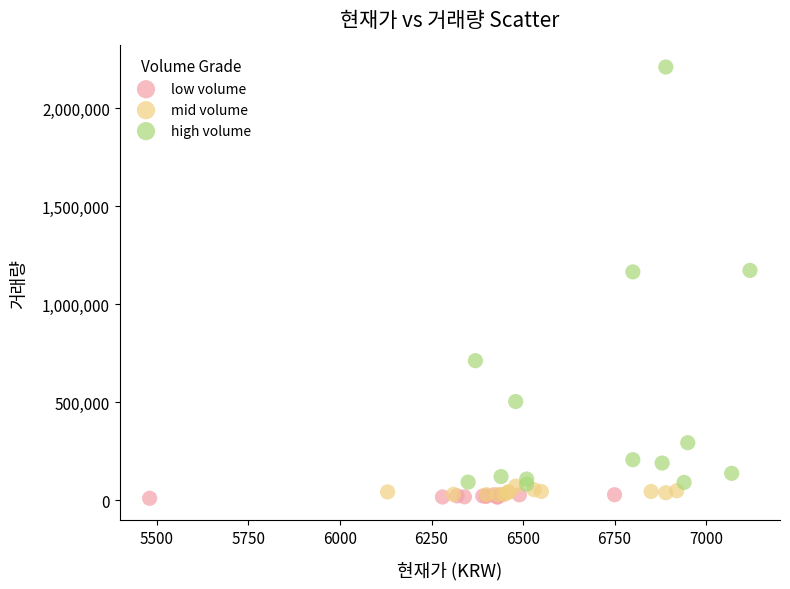

Which series contains the highest Y value?

high volume